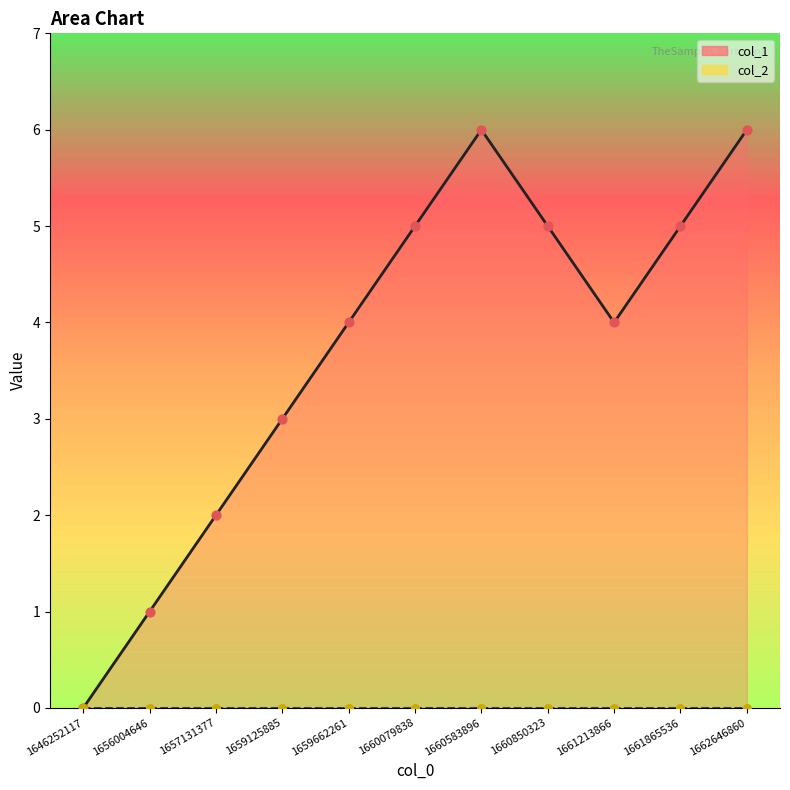

Between 1659125885 and 1659662261, which is larger?

1659662261